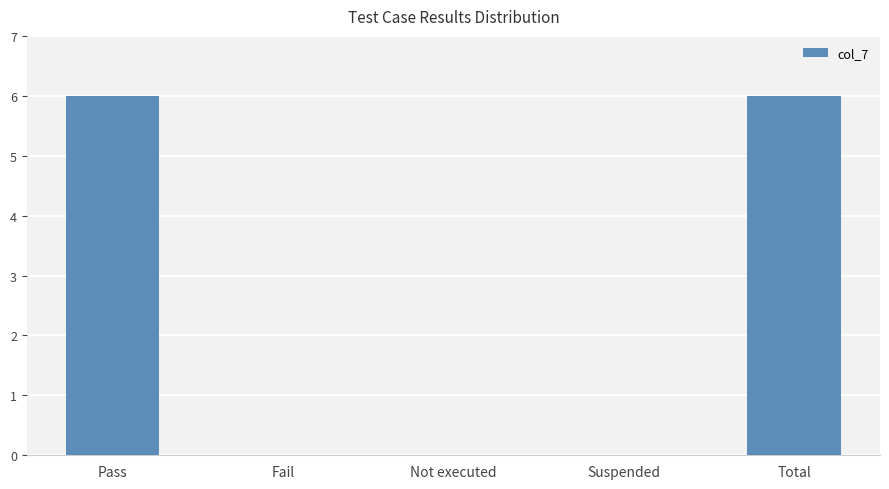

What is the maximum value shown in the chart?

6